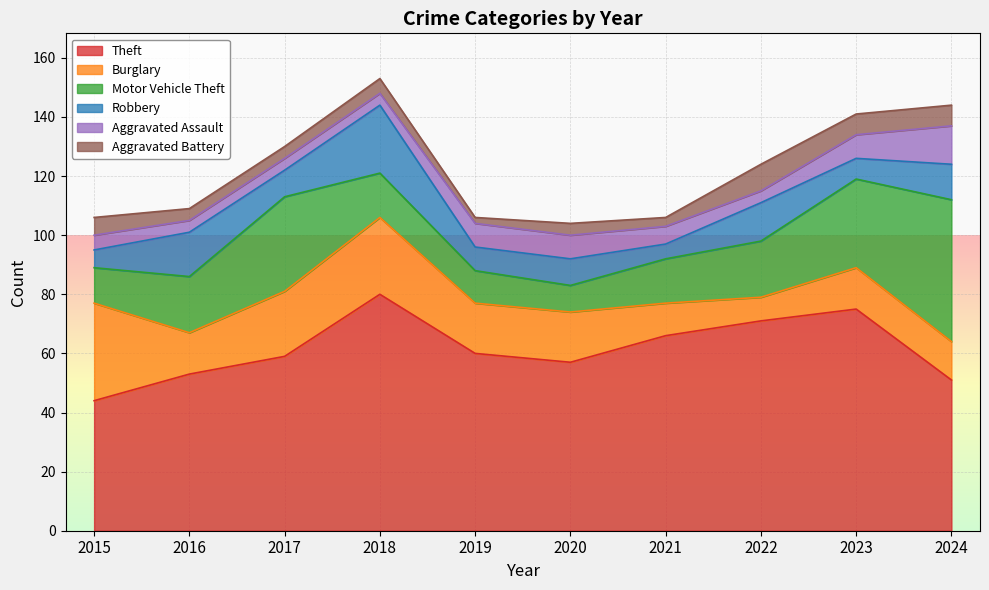

At which label is Aggravated Assault closest to 8?

2019